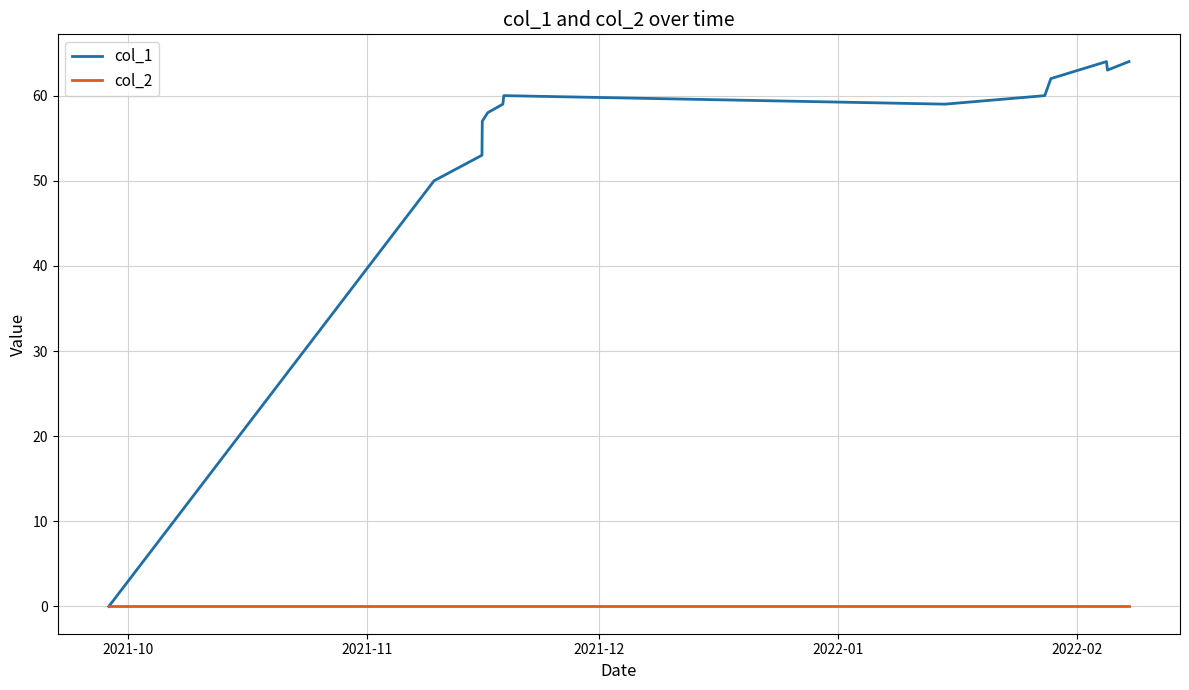

Rank the series by their maximum value, from lowest to highest.

col_2, col_1